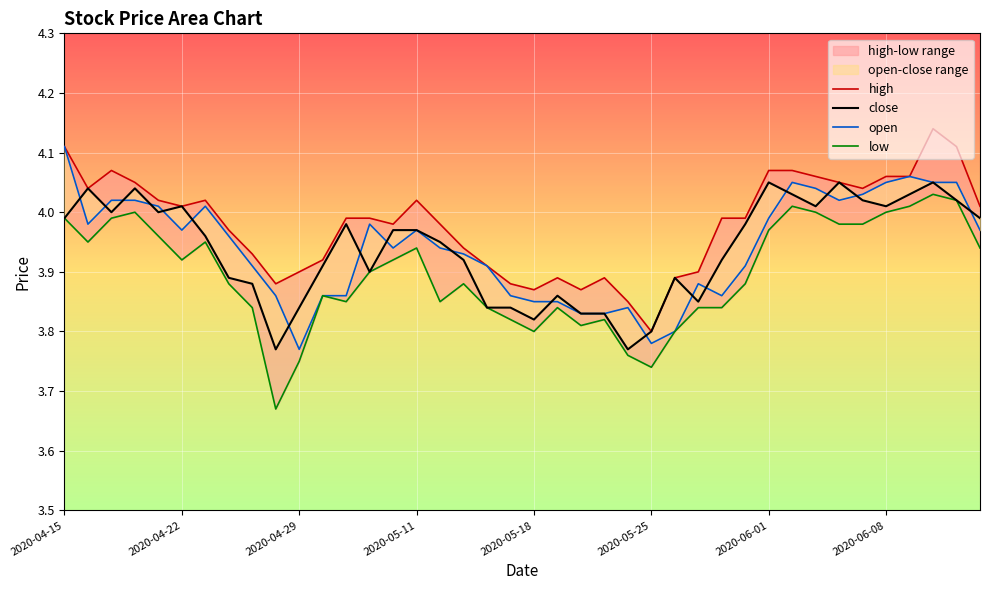

True or false: low and close intersect in this chart.

False